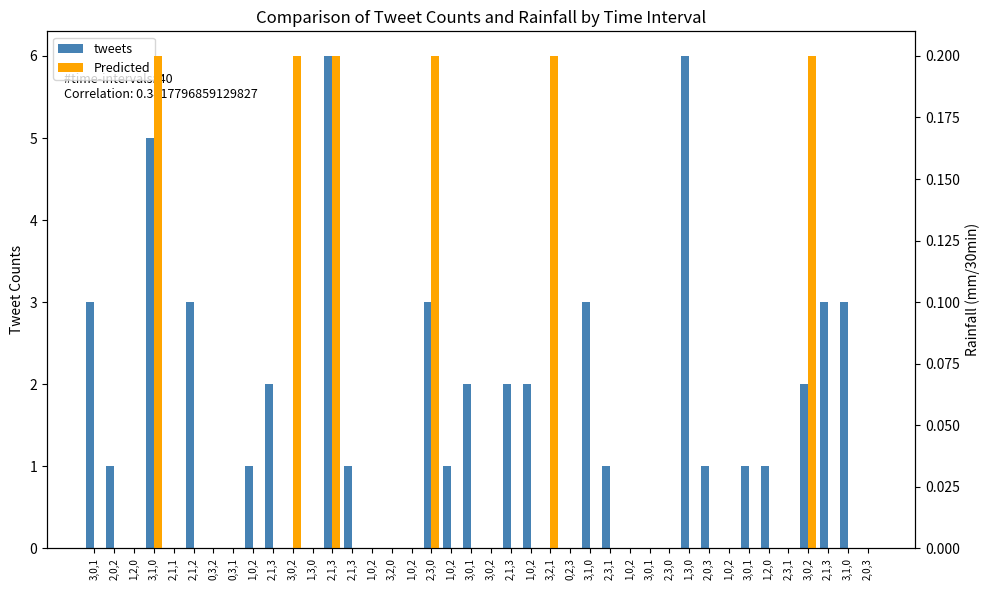

Reading right to left, what are all the values shown in this chart?

tweets: 0.0	3.0	3.0	2.0	0.0	1.0	1.0	0.0	1.0	6.0	0.0	0.0	0.0	1.0	3.0	0.0	0.0	2.0	2.0	0.0	2.0	1.0	3.0	0.0	0.0	0.0	1.0	6.0	0.0	0.0	2.0	1.0	0.0	0.0	3.0	0.0	5.0	0.0	1.0	3.0
Predicted: 0.0	0.0	0.0	0.2	0.0	0.0	0.0	0.0	0.0	0.0	0.0	0.0	0.0	0.0	0.0	0.0	0.2	0.0	0.0	0.0	0.0	0.0	0.2	0.0	0.0	0.0	0.0	0.2	0.0	0.2	0.0	0.0	0.0	0.0	0.0	0.0	0.2	0.0	0.0	0.0